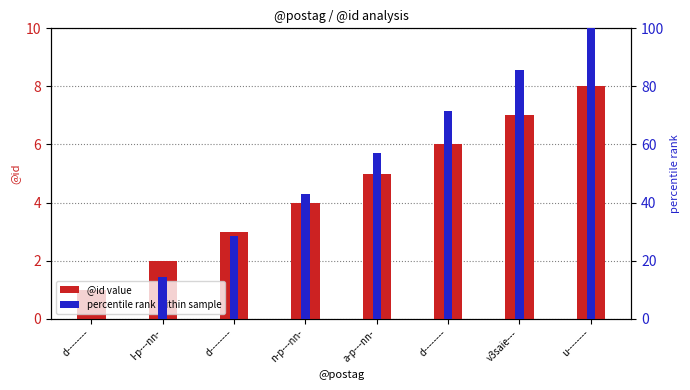

Rank the categories by percentile rank within sample value from lowest to highest.

d--------, l-p---nn-, d--------, n-p---nn-, a-p---nn-, d--------, v3saie---, u--------